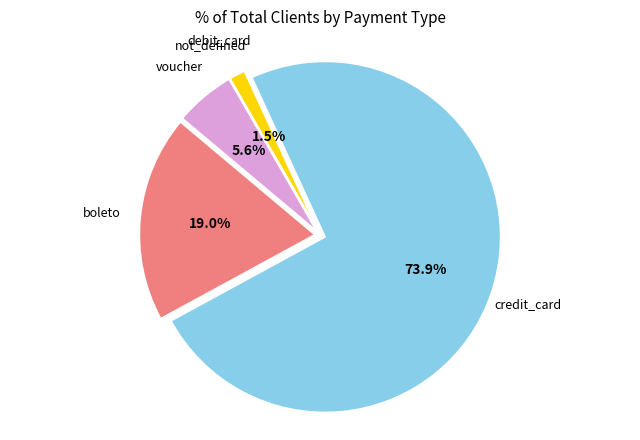

Does any single category account for the majority?

Yes